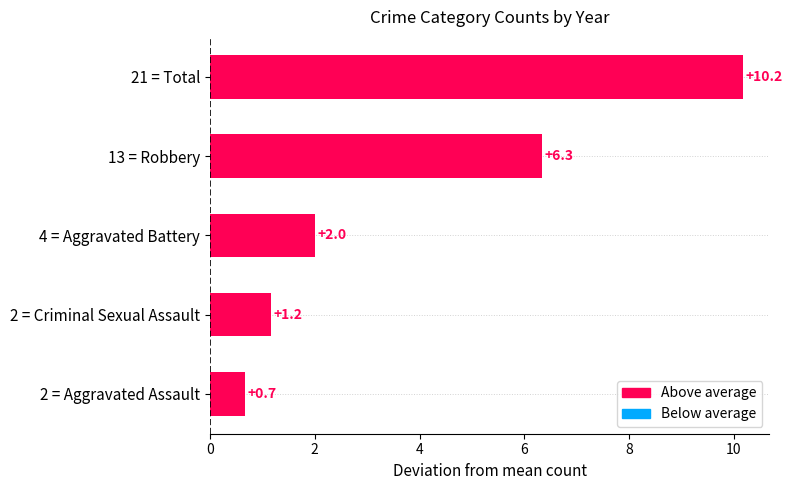

Are the bars horizontal?

Yes